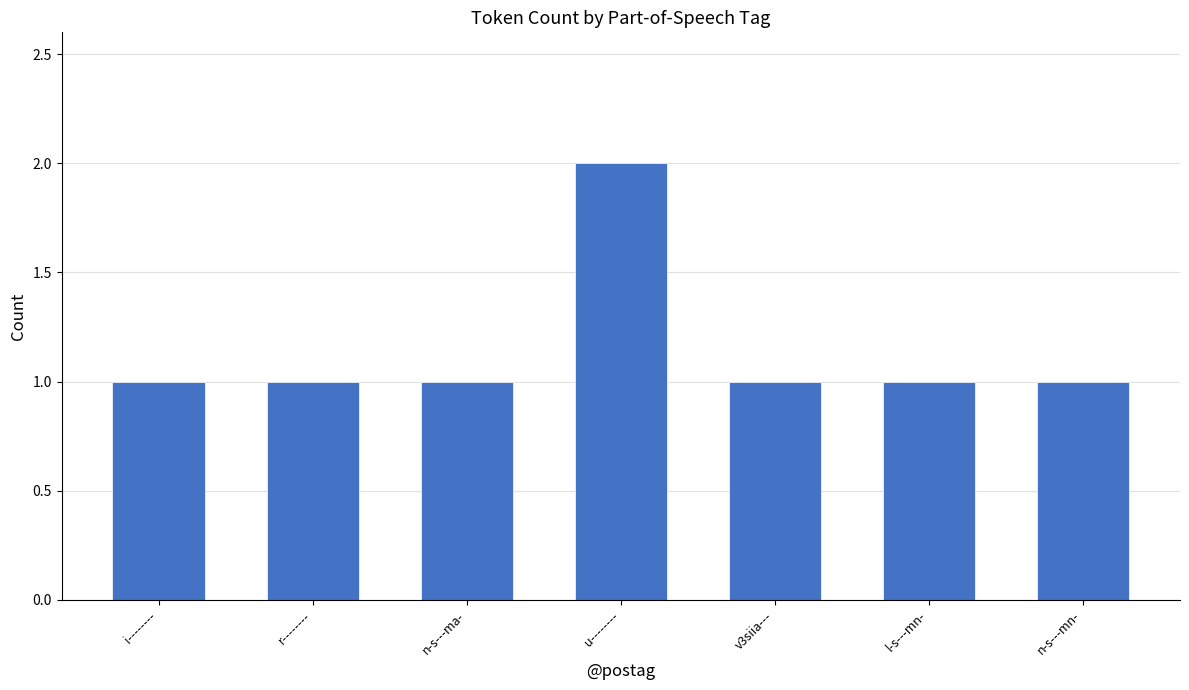

Reading left to right, list all the values displayed in this chart.

i--------=1	r--------=1	n-s---ma-=1	u--------=2	v3siia---=1	l-s---mn-=1	n-s---mn-=1